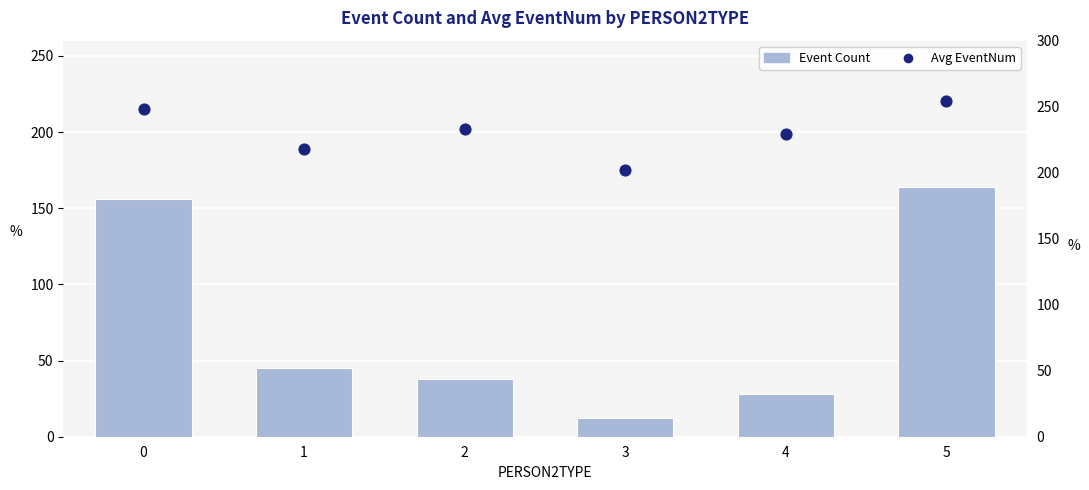

Which series reaches the maximum Y coordinate?

Avg EventNum (2007ᵃ)